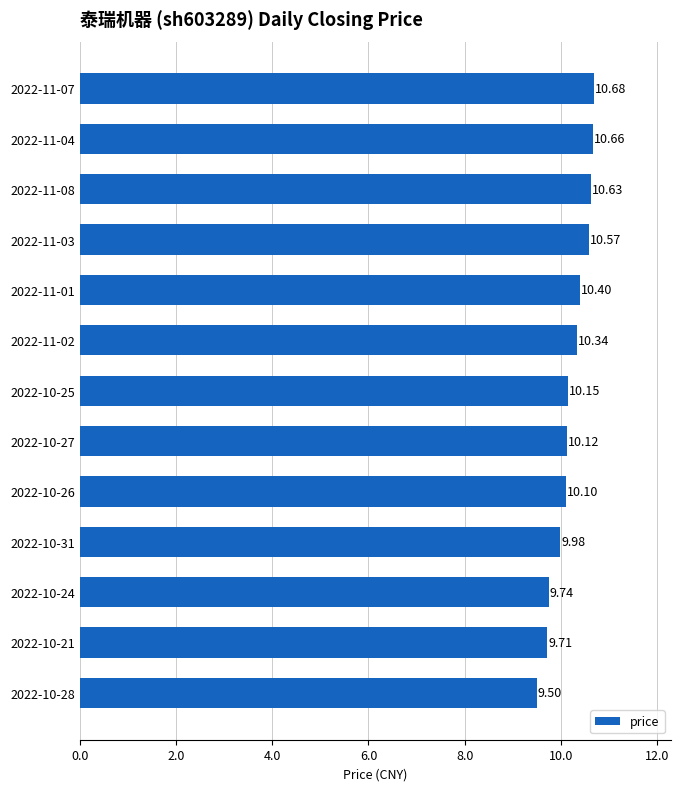

What is the difference between the maximum and minimum values?

1.2